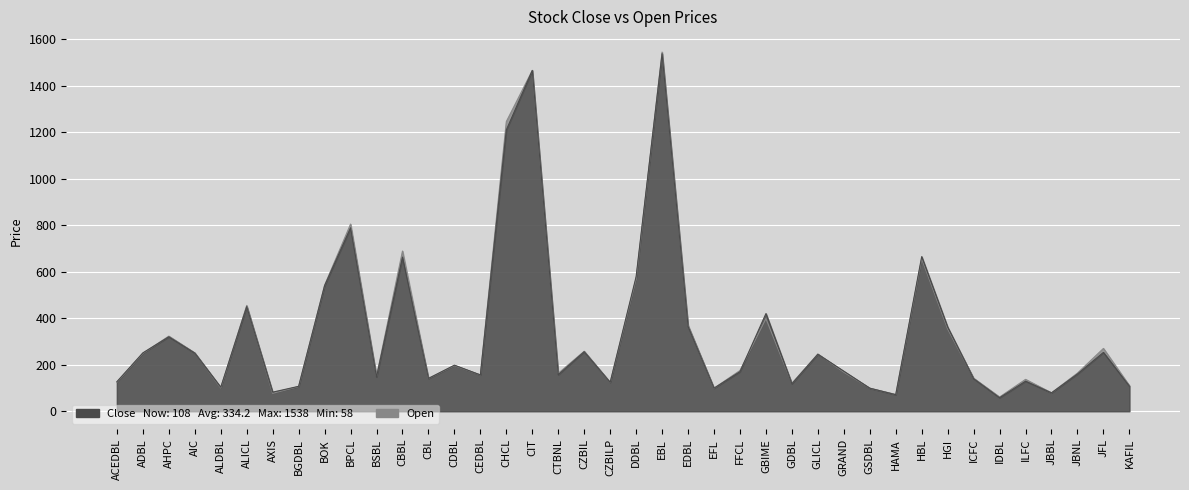

Which series has the largest range (max minus min)?

Open